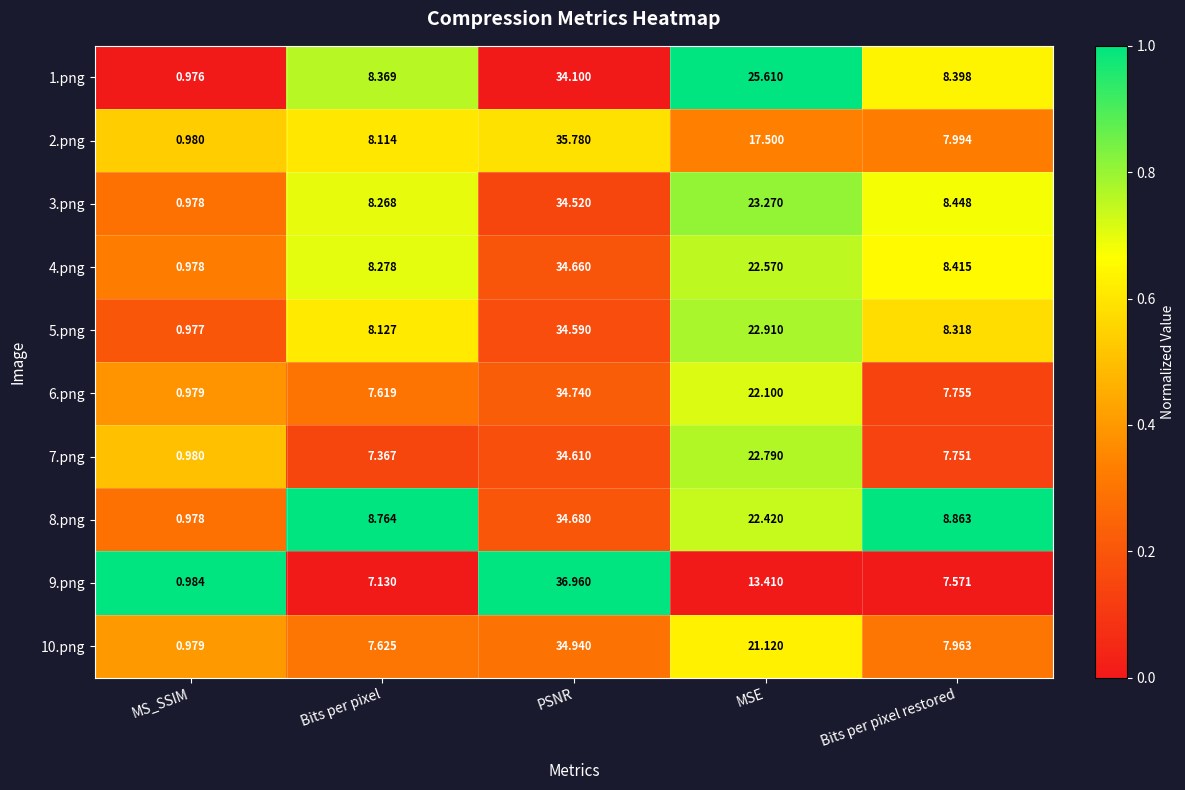

At which label is 10.png closest to 17?

MSE